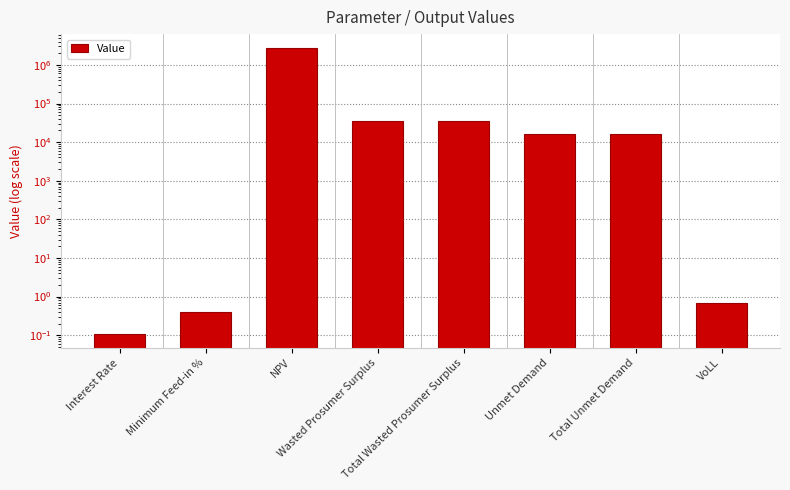

What value does the data have at Unmet Demand?

16011.2